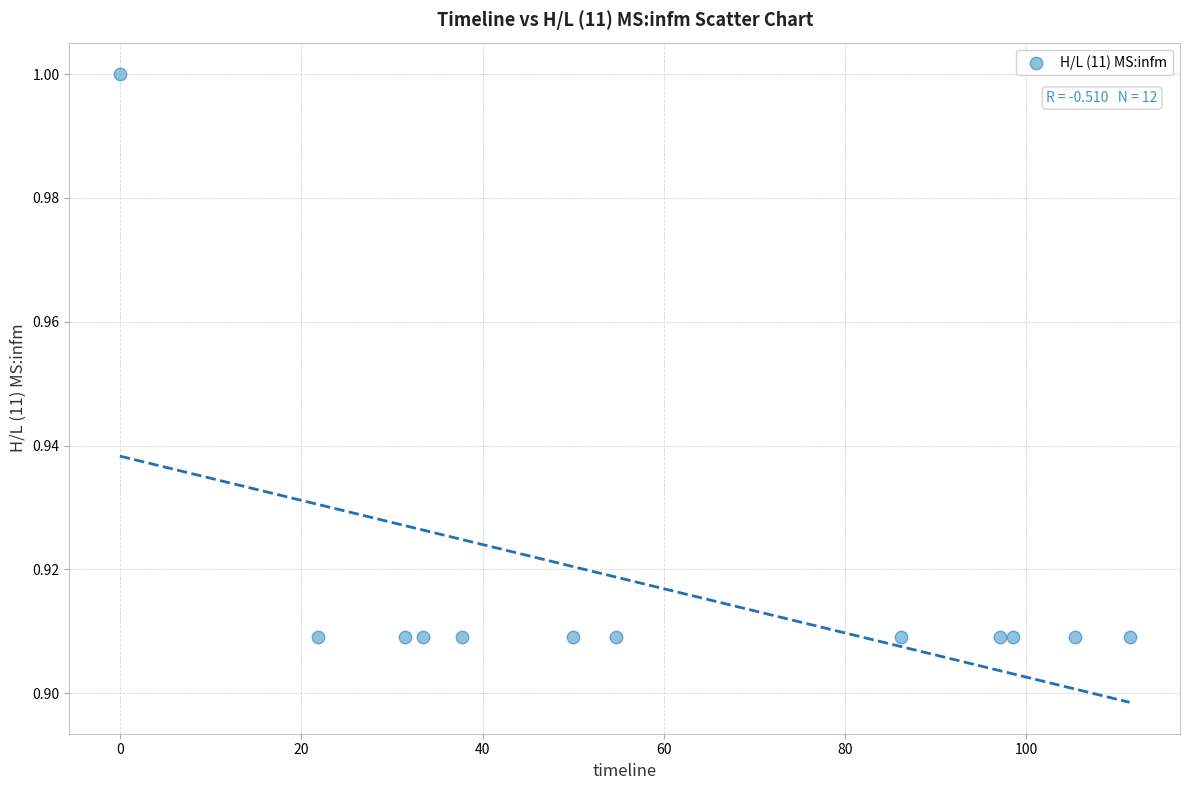

What is the average X value?

60.6